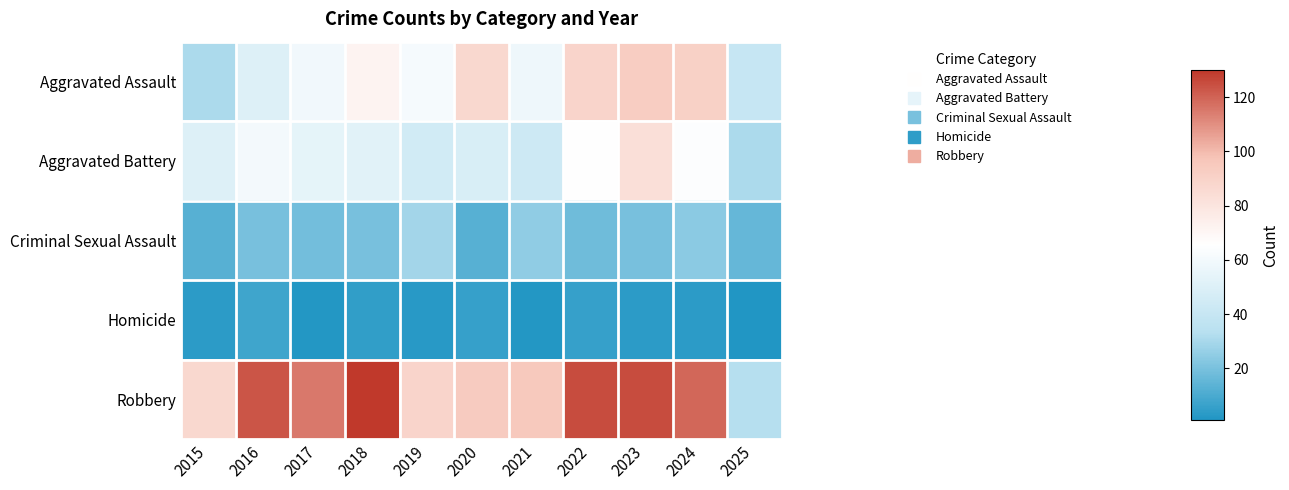

What is the maximum value shown in the chart?

130